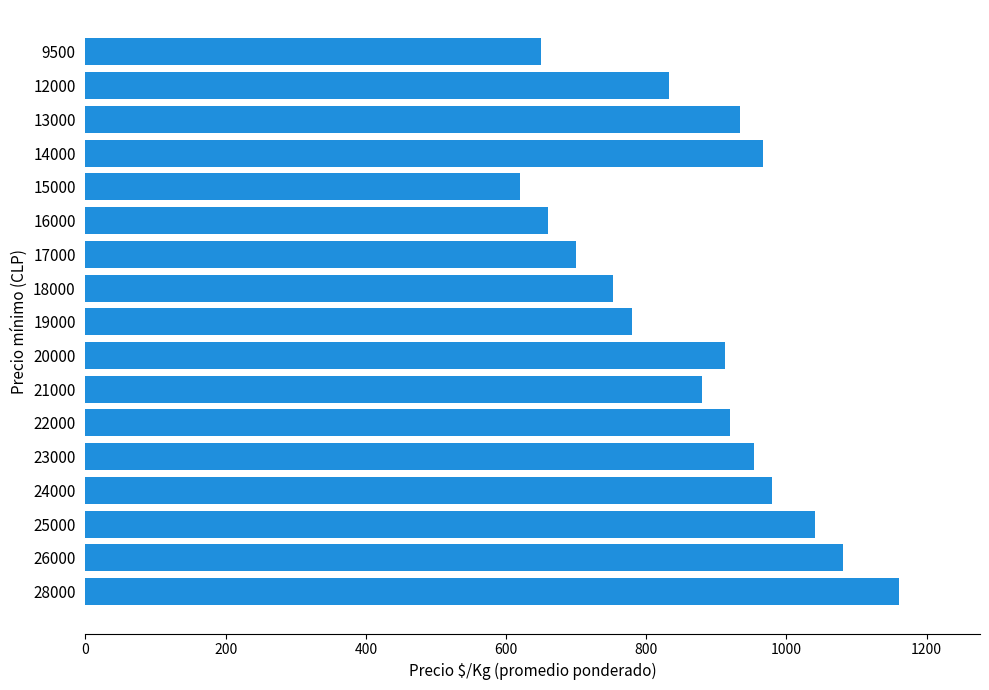

Are the bars horizontal?

Yes